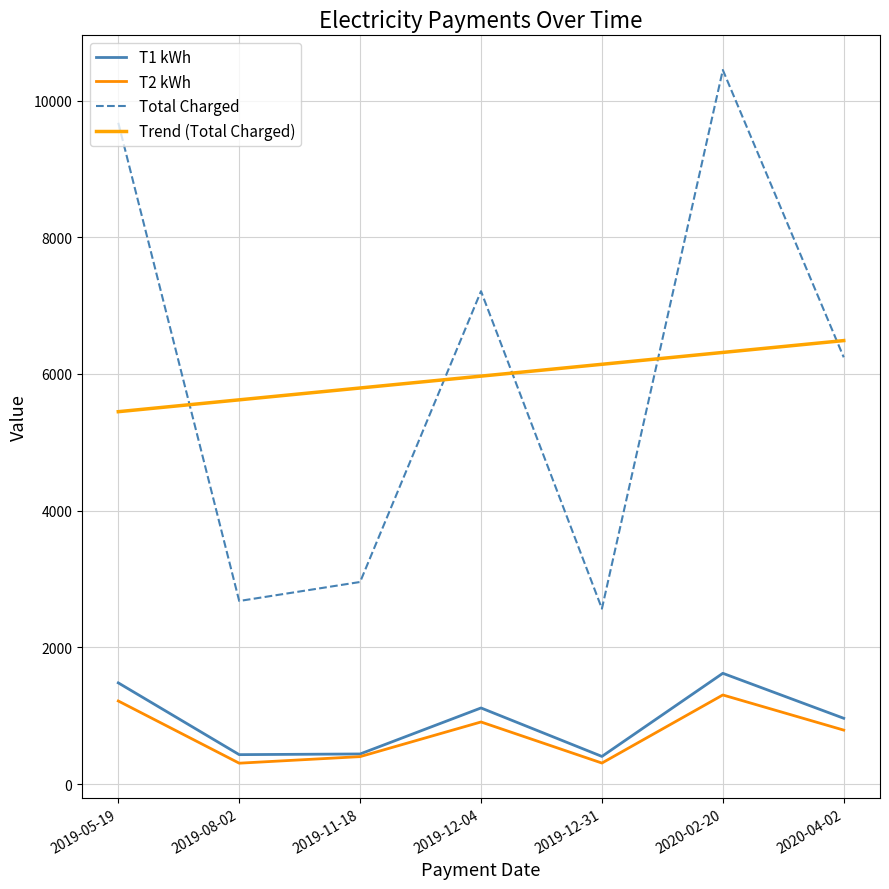

At which category does Total Charged reach its first local peak?

2019-12-04